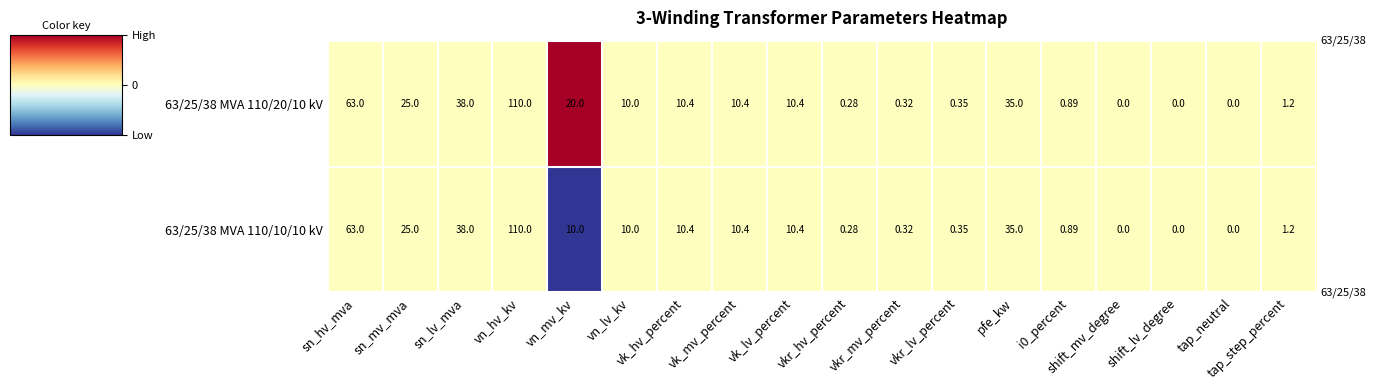

At which label does 63/25/38 MVA 110/20/10 kV reach its peak?

vn_hv_kv